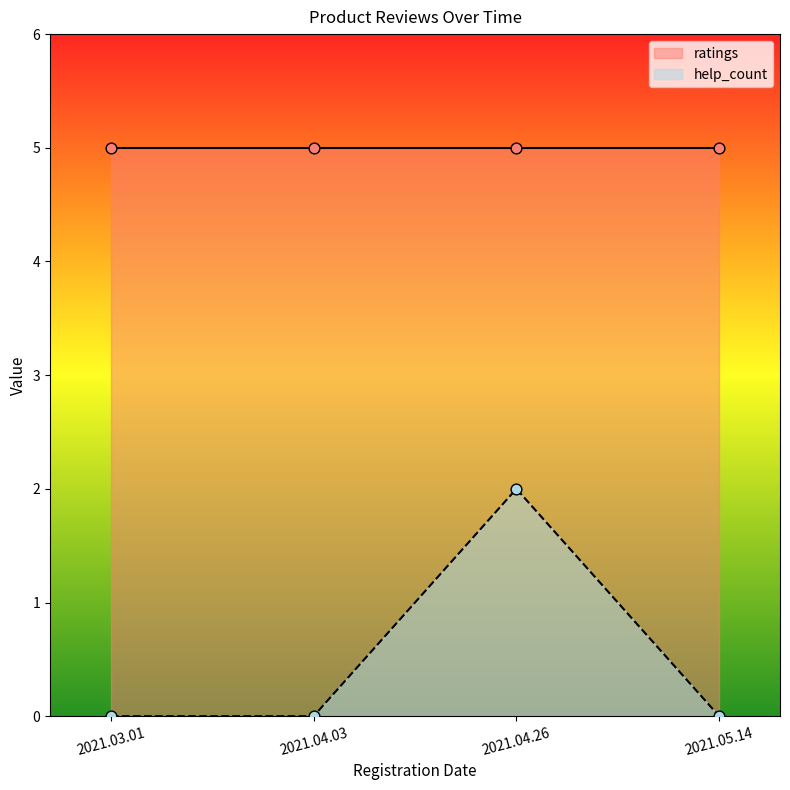

Which has a higher value, 2021.04.26 or 2021.03.01?

2021.04.26